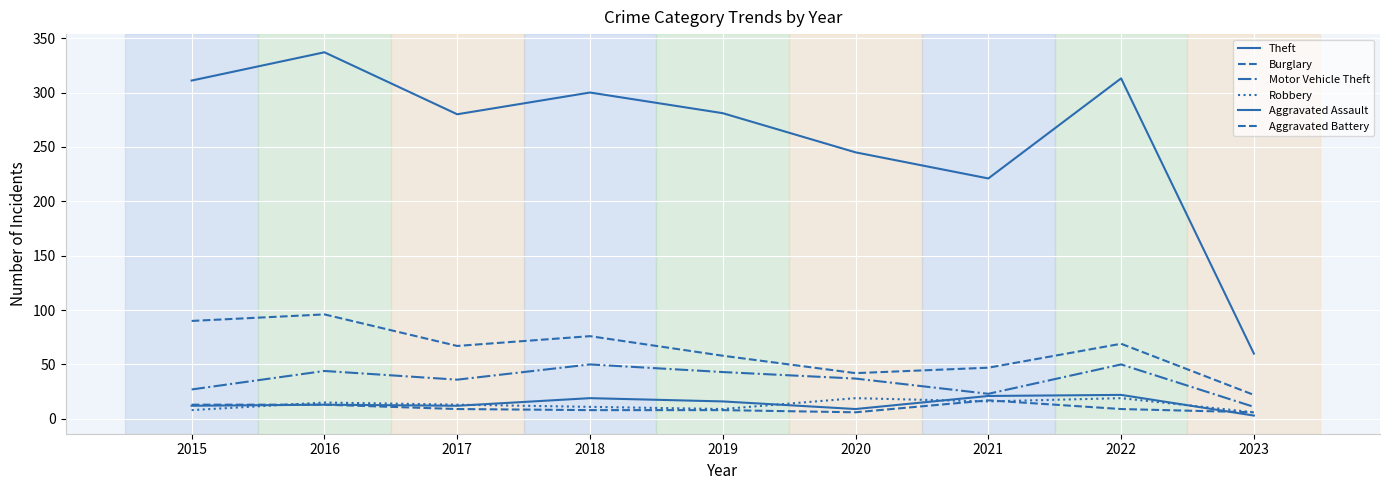

Reading left to right, extract all data points from this chart.

Theft: 311	337	280	300	281	245	221	313	60
Burglary: 90	96	67	76	58	42	47	69	22
Motor Vehicle Theft: 27	44	36	50	43	37	23	50	11
Robbery: 8	15	13	11	9	19	16	19	6
Aggravated Assault: 12	13	12	19	16	9	21	22	3
Aggravated Battery: 13	13	9	8	8	6	17	9	6